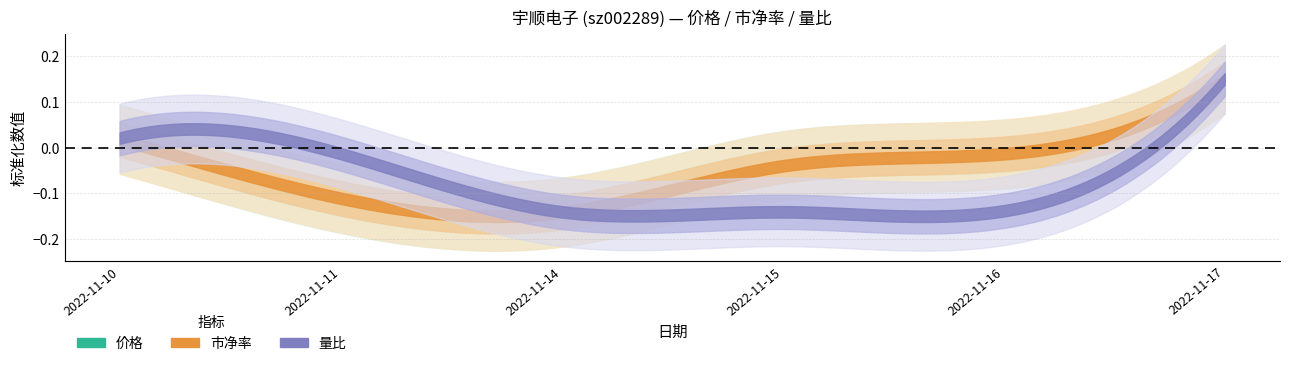

What is the difference between the 价格 values at 2022-11-15 and 2022-11-17?

0.4